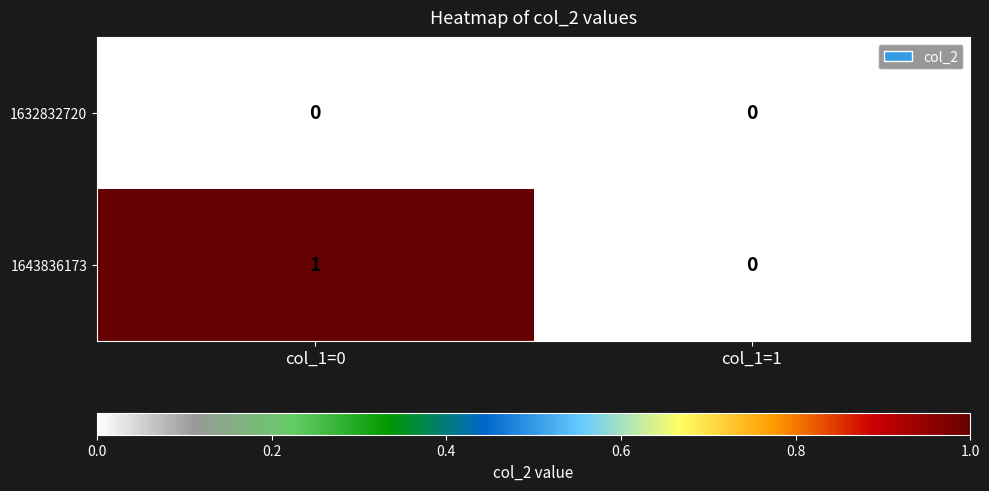

Which series has the largest range (max minus min)?

1643836173